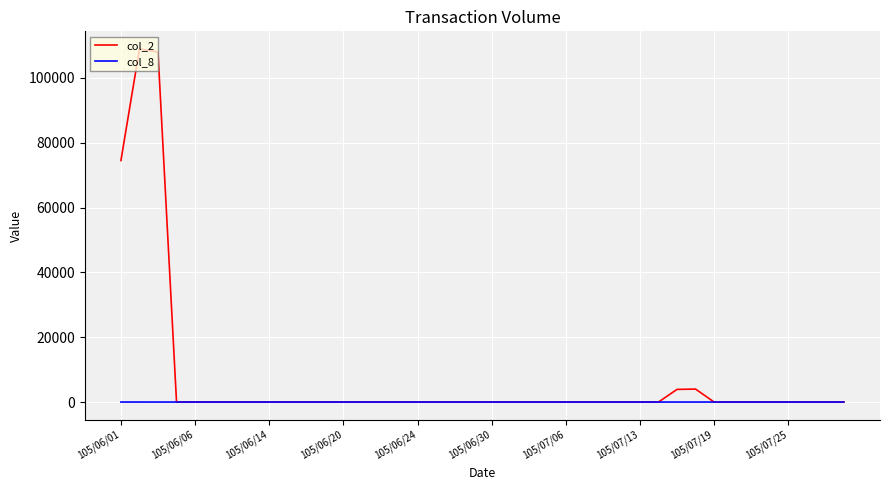

Which series has the largest total across all categories?

col_2